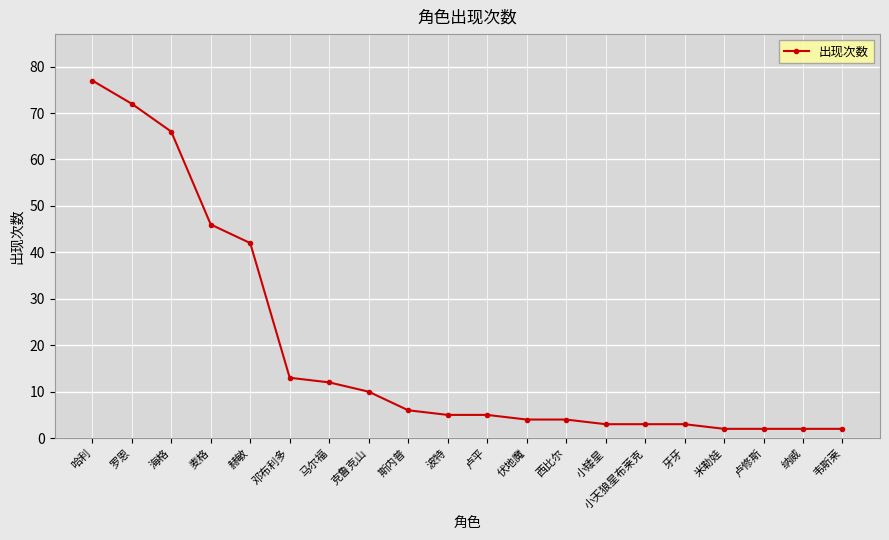

What is the average value?

19